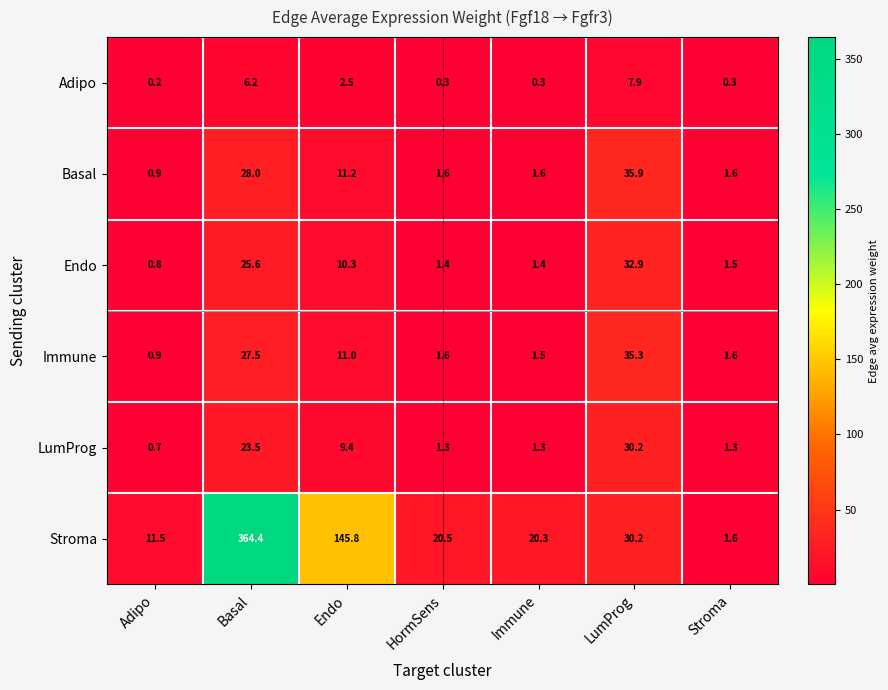

At how many categories does at least one series exceed 294?

1